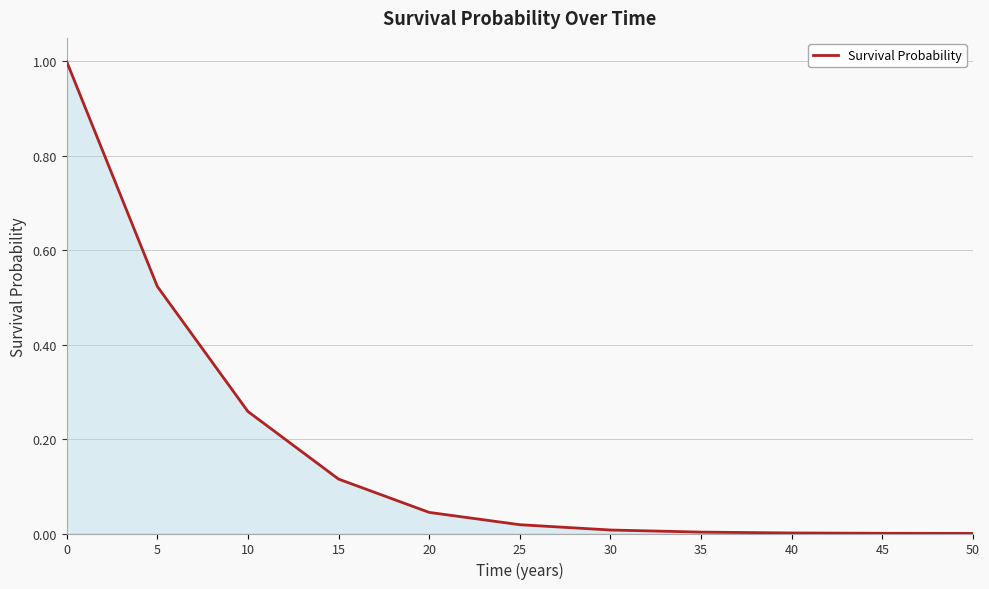

What is the maximum value shown in the chart?

1.0